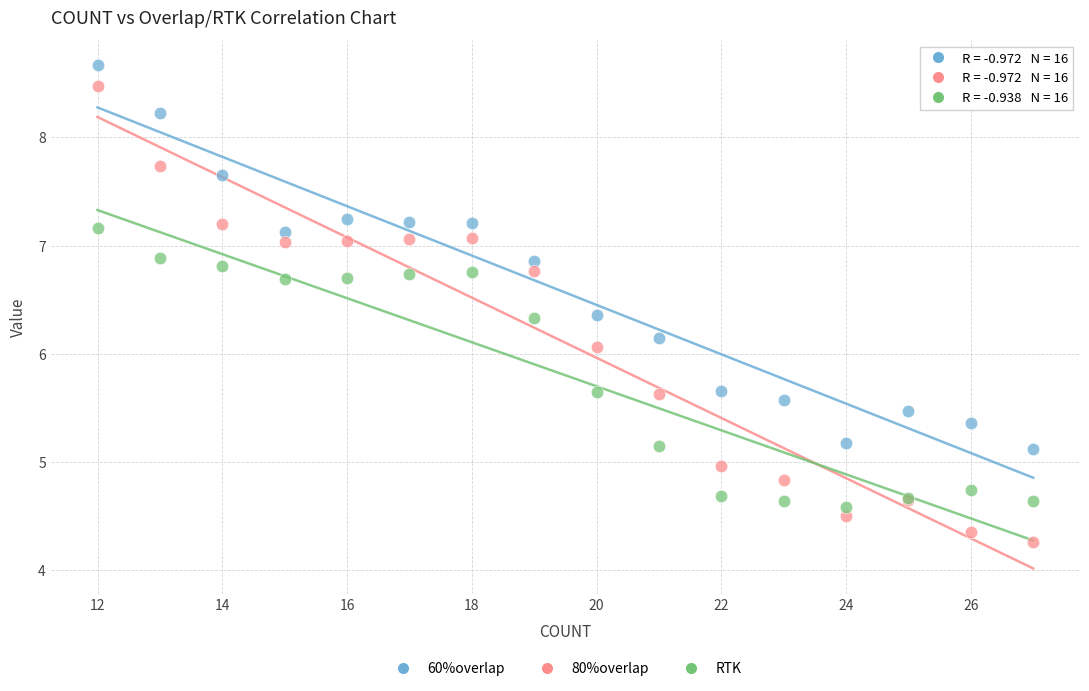

Which series contains the lowest Y value?

80%overlap